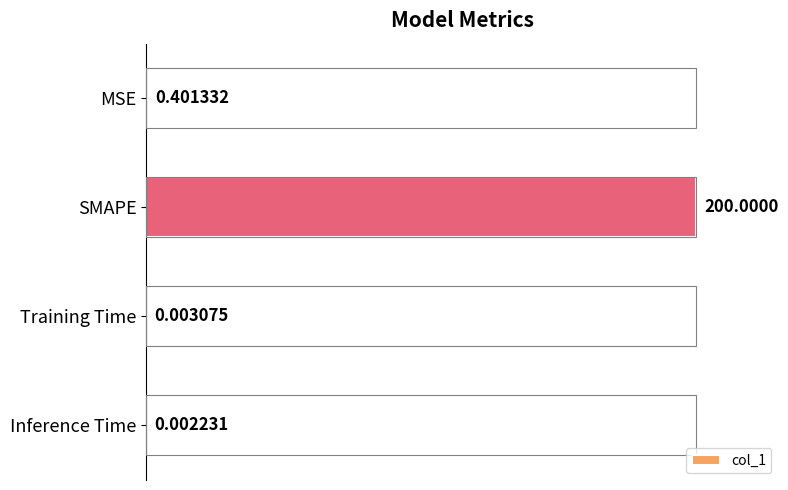

What is the sum of the values at Training Time and SMAPE?

100.0